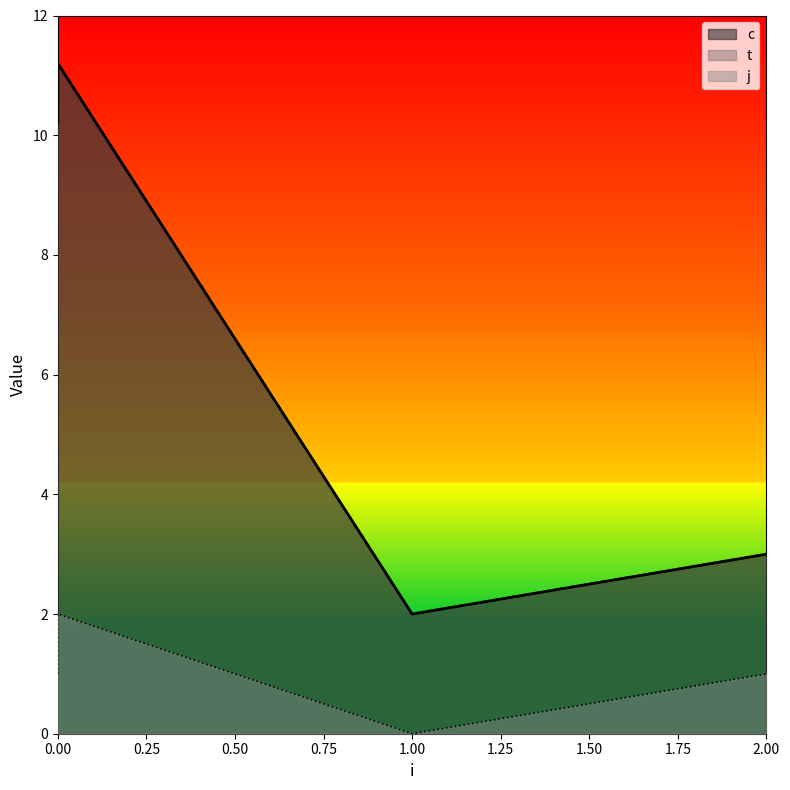

What is the total value across all series at 0?

21.4